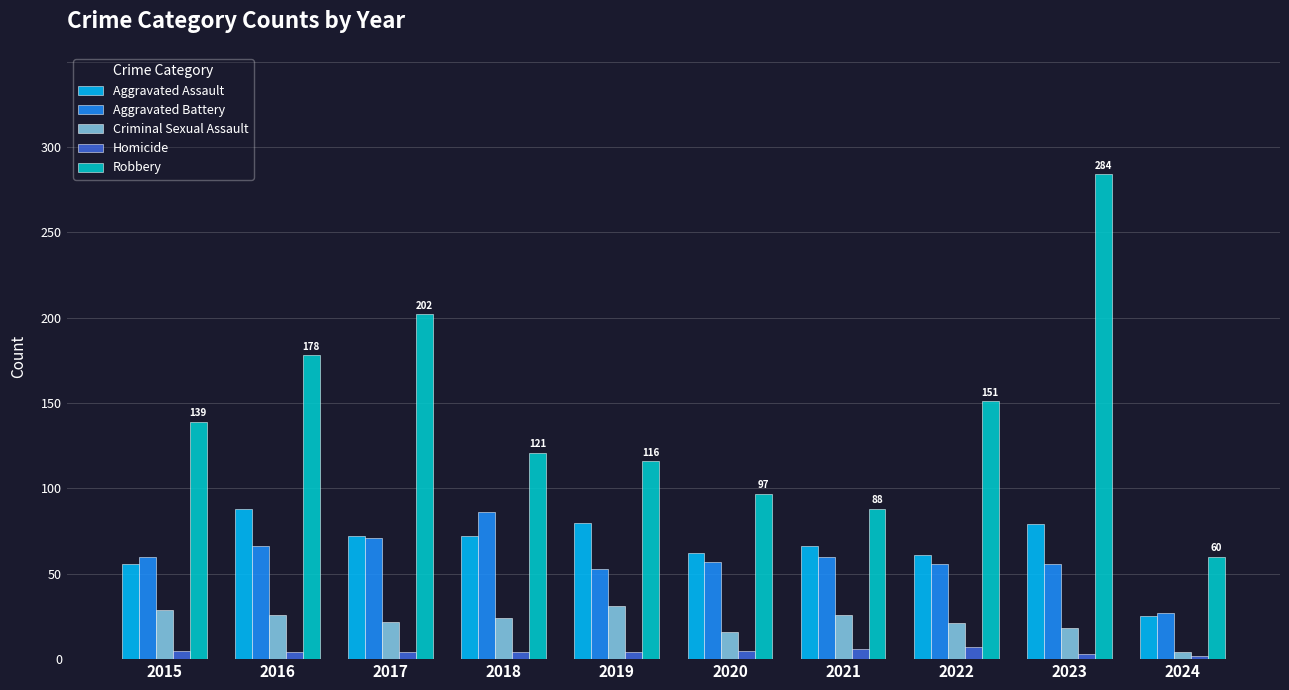

What is the sum of the Aggravated Assault values at 2015 and 2024?

81